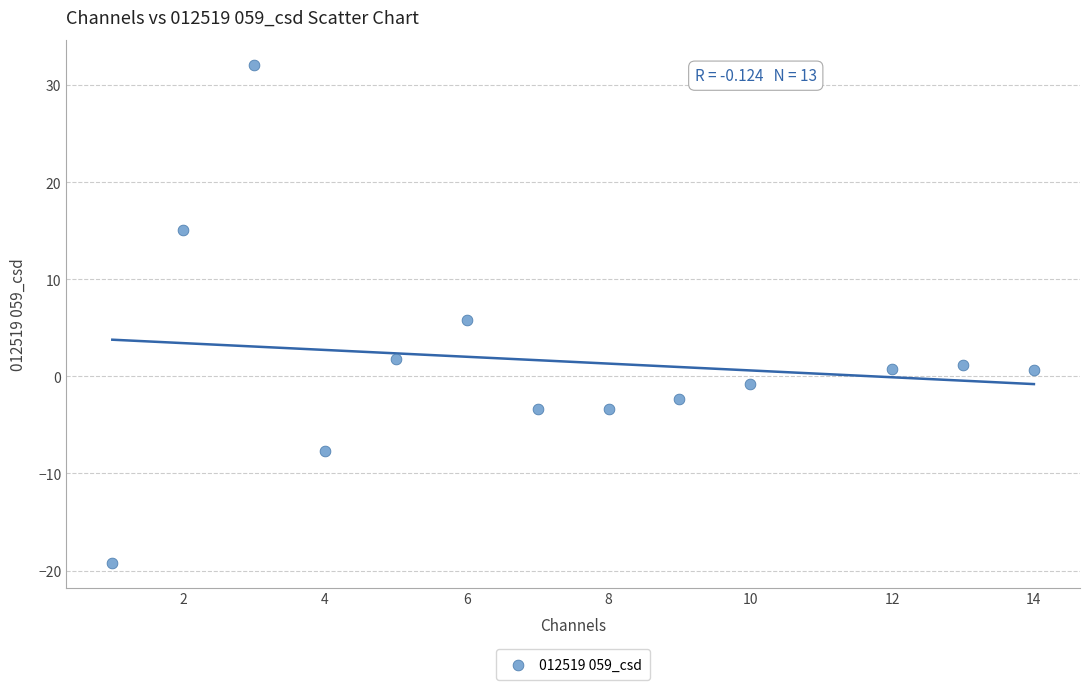

What is the range of X values (max minus min)?

13.0